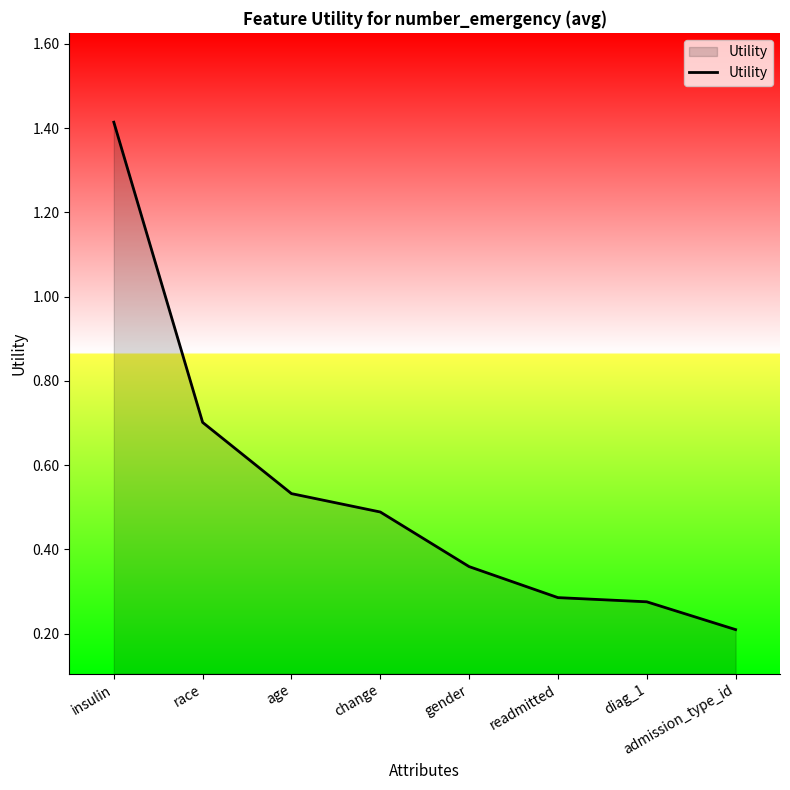

Where is the data nearest to the value 0?

admission_type_id